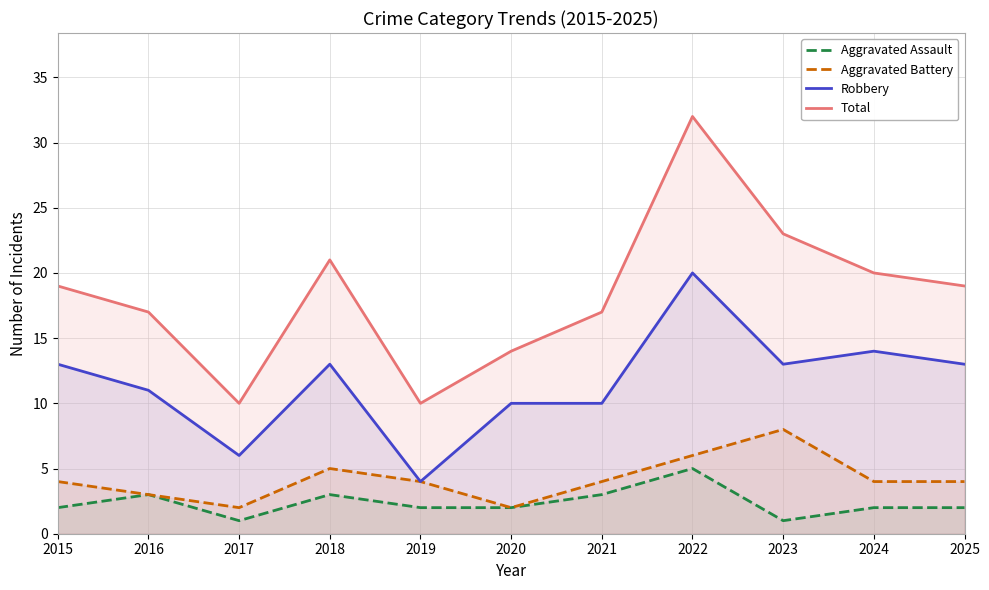

Reading left to right, list all the values displayed in this chart.

Aggravated Assault: 2015=2	2016=3	2017=1	2018=3	2019=2	2020=2	2021=3	2022=5	2023=1	2024=2	2025=2
Aggravated Battery: 2015=4	2016=3	2017=2	2018=5	2019=4	2020=2	2021=4	2022=6	2023=8	2024=4	2025=4
Robbery: 2015=13	2016=11	2017=6	2018=13	2019=4	2020=10	2021=10	2022=20	2023=13	2024=14	2025=13
Total: 2015=19	2016=17	2017=10	2018=21	2019=10	2020=14	2021=17	2022=32	2023=23	2024=20	2025=19